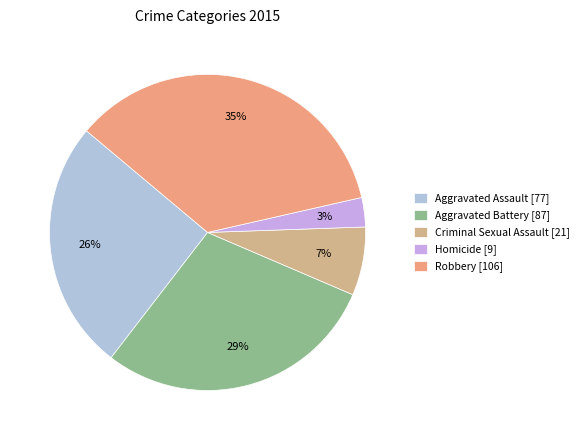

Combined, what portion of the pie is Homicide and Criminal Sexual Assault?

10.0%